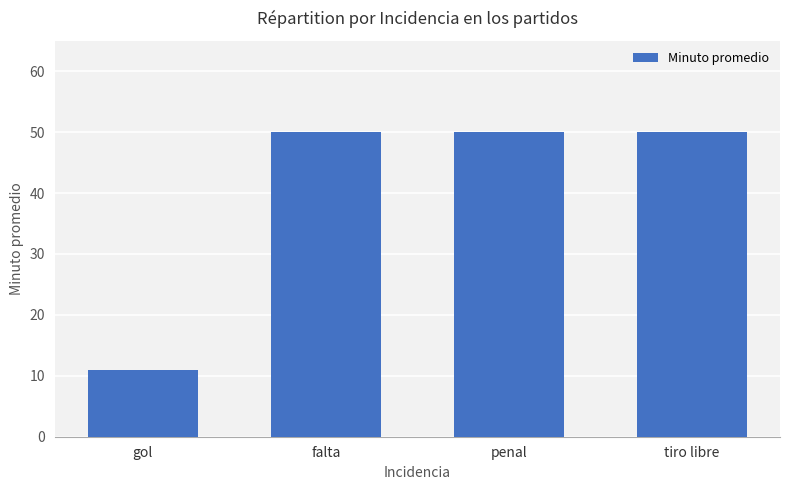

What is the ratio of the value at tiro libre to the value at penal?

1.0